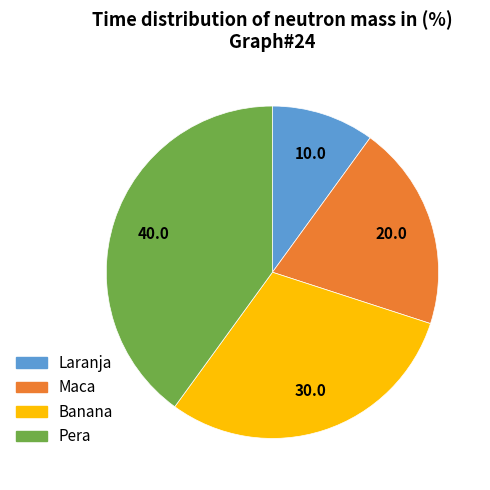

Does Maca account for over 50% of the chart?

No